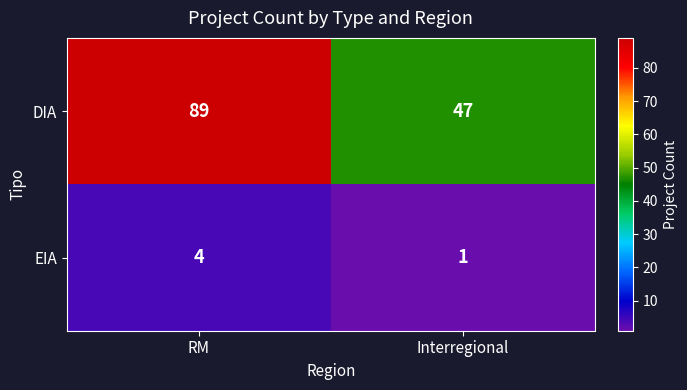

Which series has the largest total across all categories?

DIA